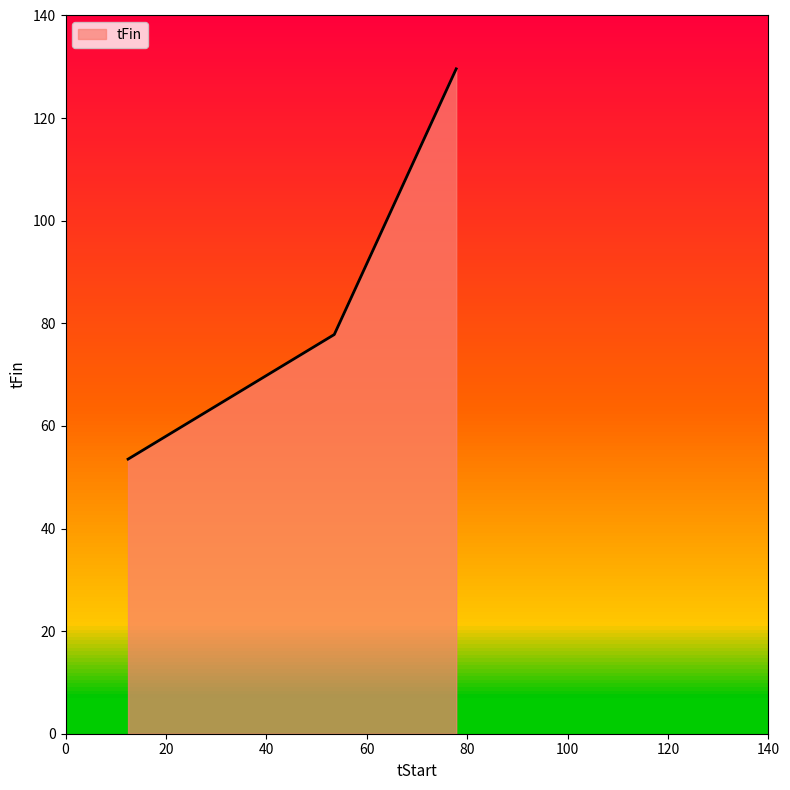

What is the difference between the values at 12.458333333333334 and 53.52645833333333?

24.3